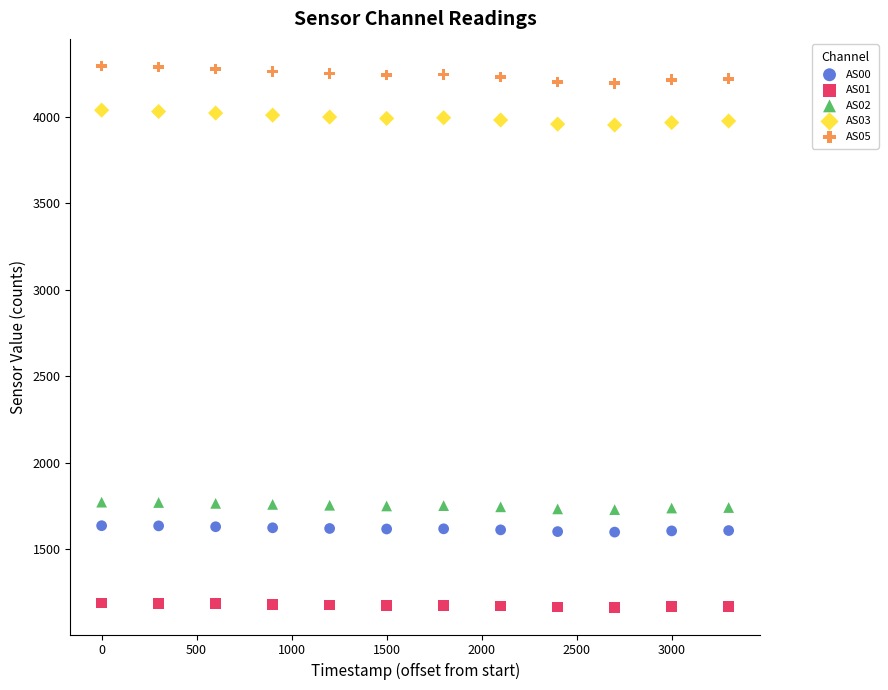

Which series contains the lowest Y value?

AS01